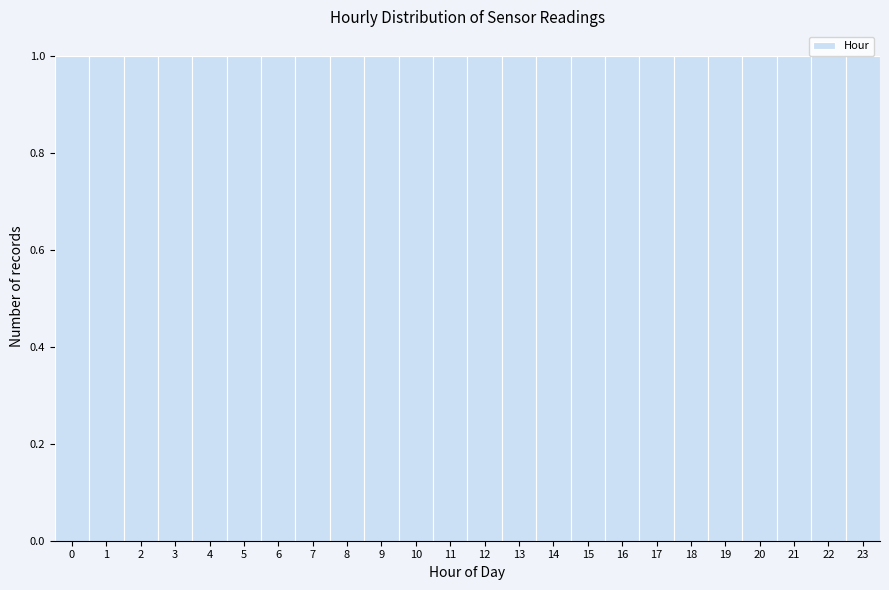

Reading left to right, transcribe this chart: for each bar, give the range it covers on the x-axis and its height. The values are not printed on the chart, so give them approximately, as read against the axis.

-0.5 to 0.5: 1
0.5 to 1.5: 1
1.5 to 2.5: 1
2.5 to 3.5: 1
3.5 to 4.5: 1
4.5 to 5.5: 1
5.5 to 6.5: 1
6.5 to 7.5: 1
7.5 to 8.5: 1
8.5 to 9.5: 1
9.5 to 10.5: 1
10.5 to 11.5: 1
11.5 to 12.5: 1
12.5 to 13.5: 1
13.5 to 14.5: 1
14.5 to 15.5: 1
15.5 to 16.5: 1
16.5 to 17.5: 1
17.5 to 18.5: 1
18.5 to 19.5: 1
19.5 to 20.5: 1
20.5 to 21.5: 1
21.5 to 22.5: 1
22.5 to 23.5: 1